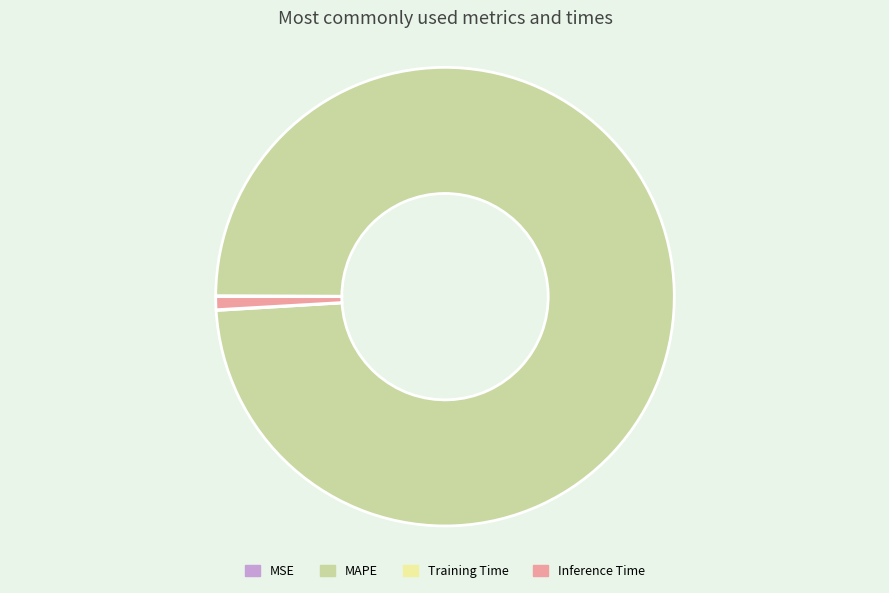

Which slice is the largest?

MAPE